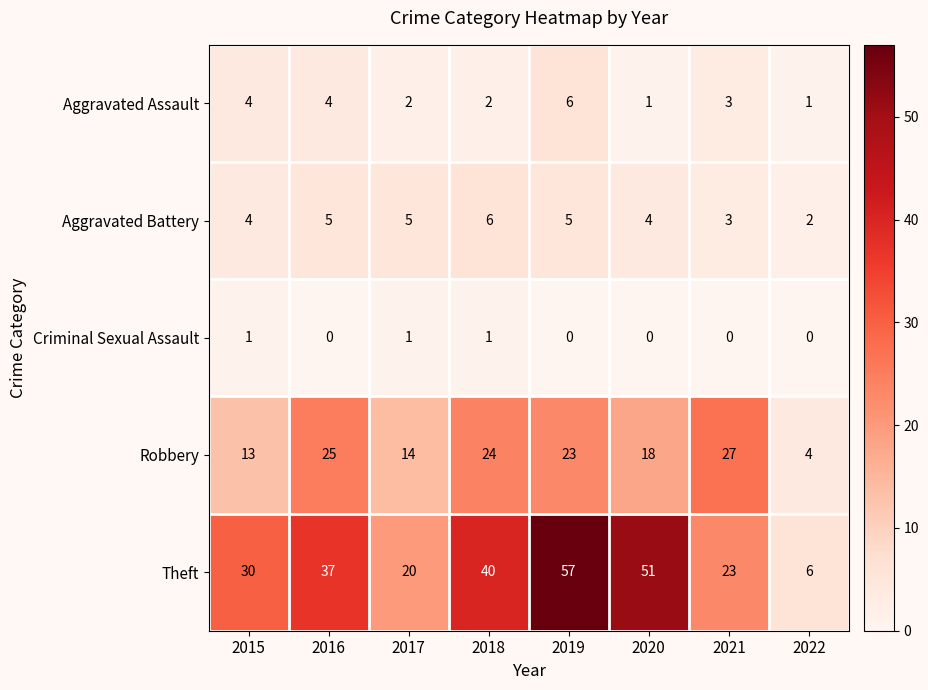

The value of Theft at 2017 is 9. True or false?

False